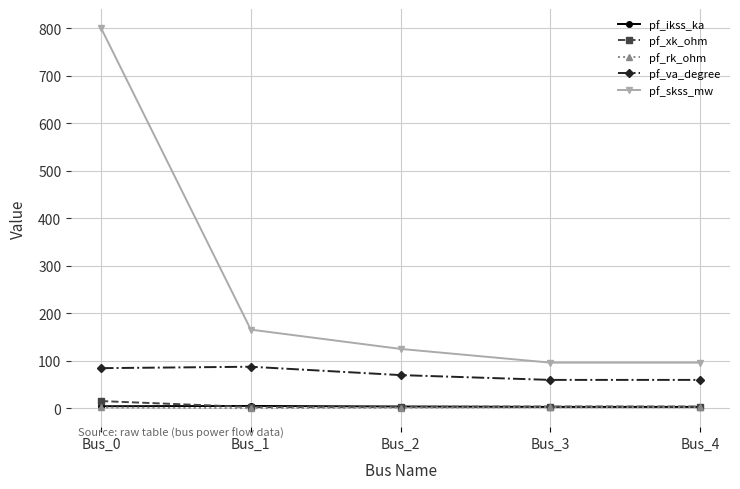

What are all the series names shown in the legend?

pf_ikss_ka, pf_xk_ohm, pf_rk_ohm, pf_va_degree, pf_skss_mw